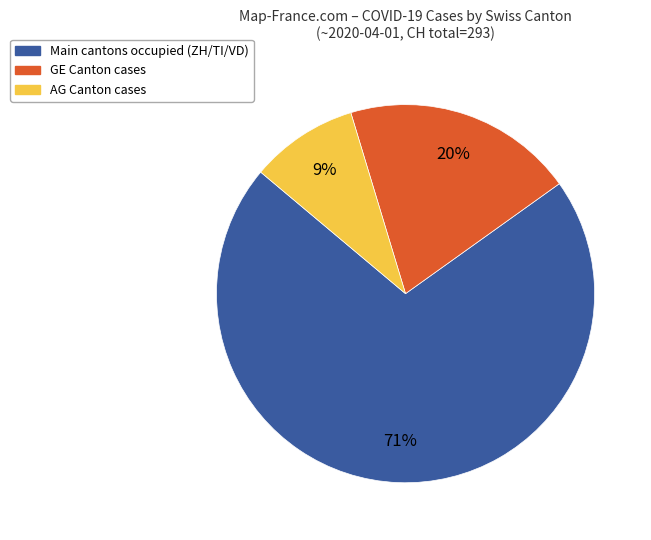

Is there a majority slice in this chart?

Yes